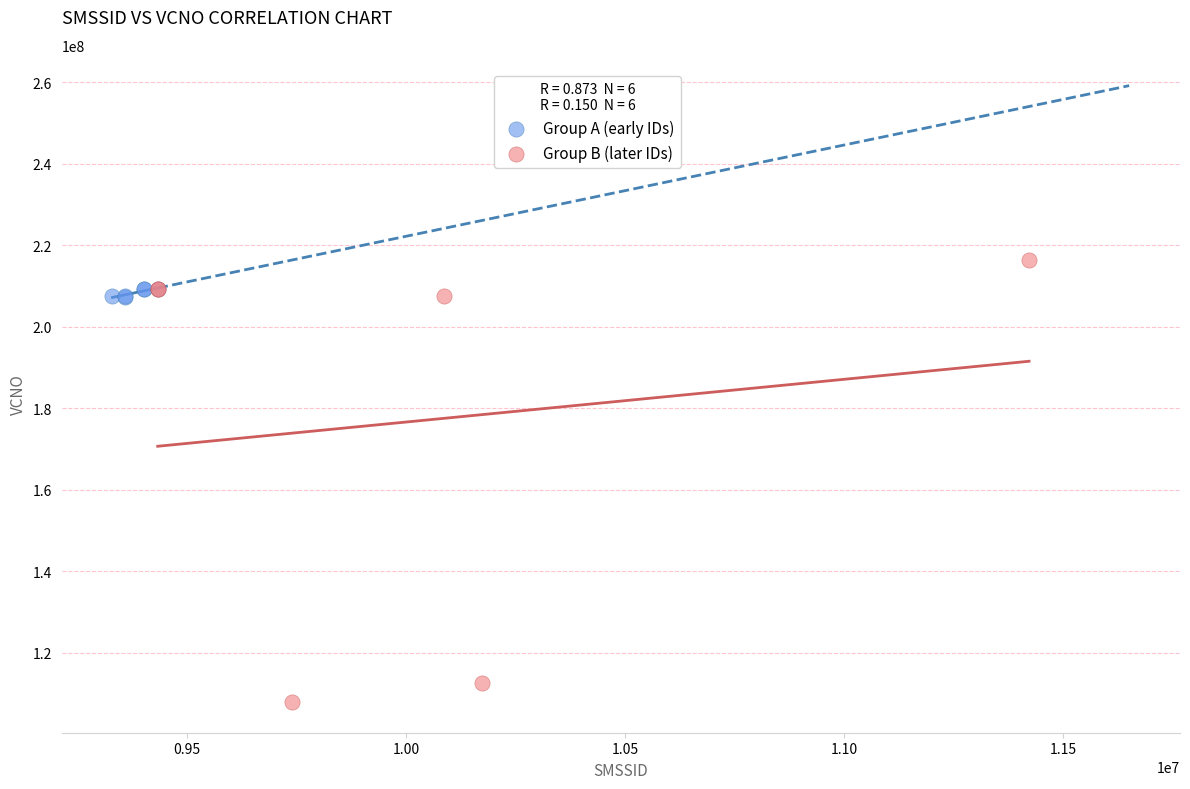

What are all the series names shown in the legend?

Group A (early IDs), Group B (later IDs)